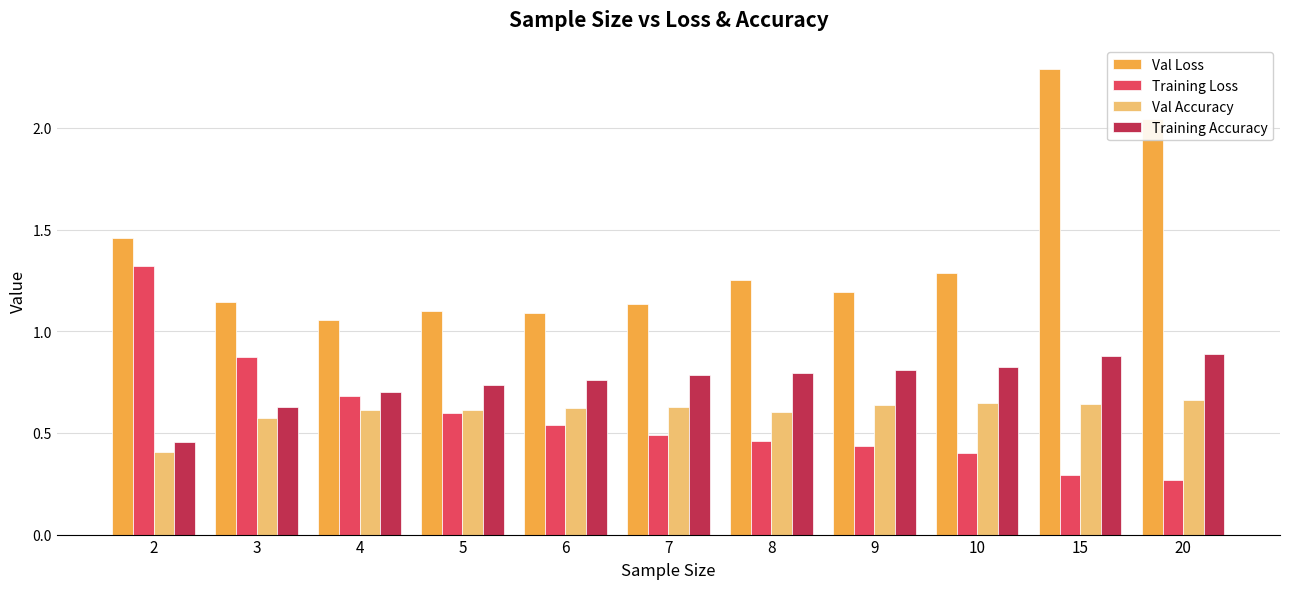

Where is Training Accuracy nearest to the value 0?

2